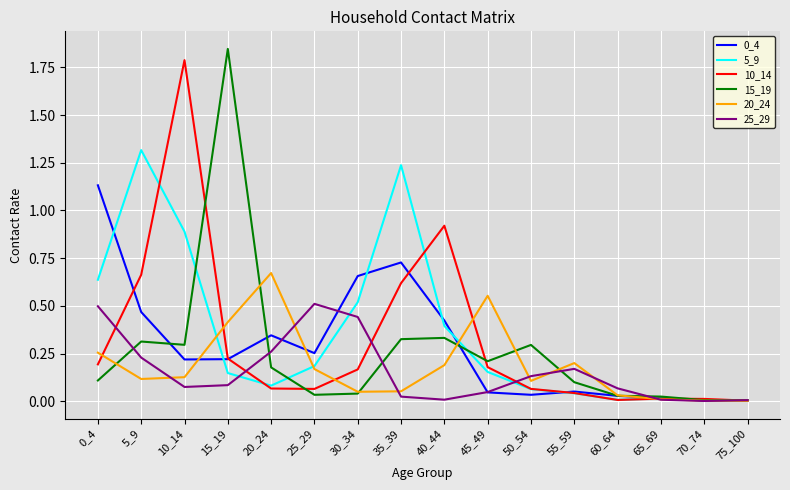

At which category does the chart reach its peak across all series?

15_19